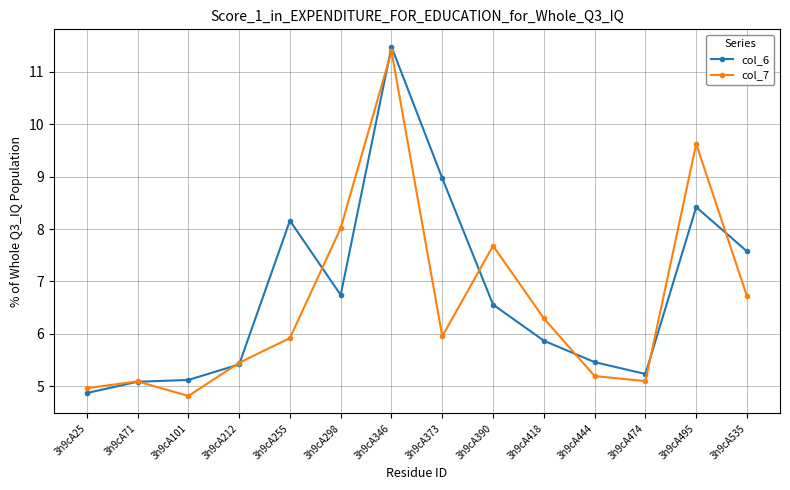

What is the sum of all col_7 values?

92.2